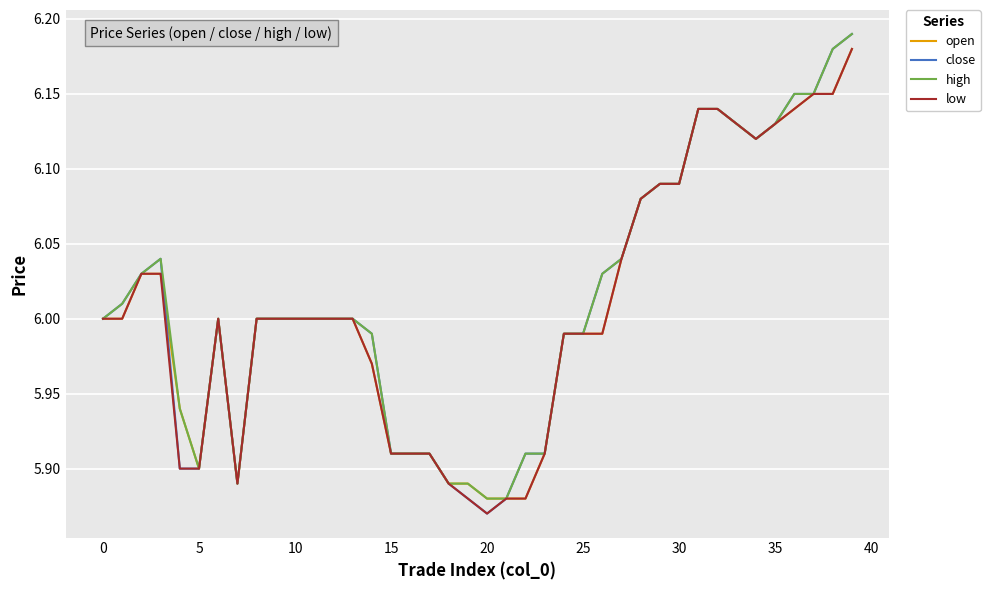

Which series has the largest range (max minus min)?

close